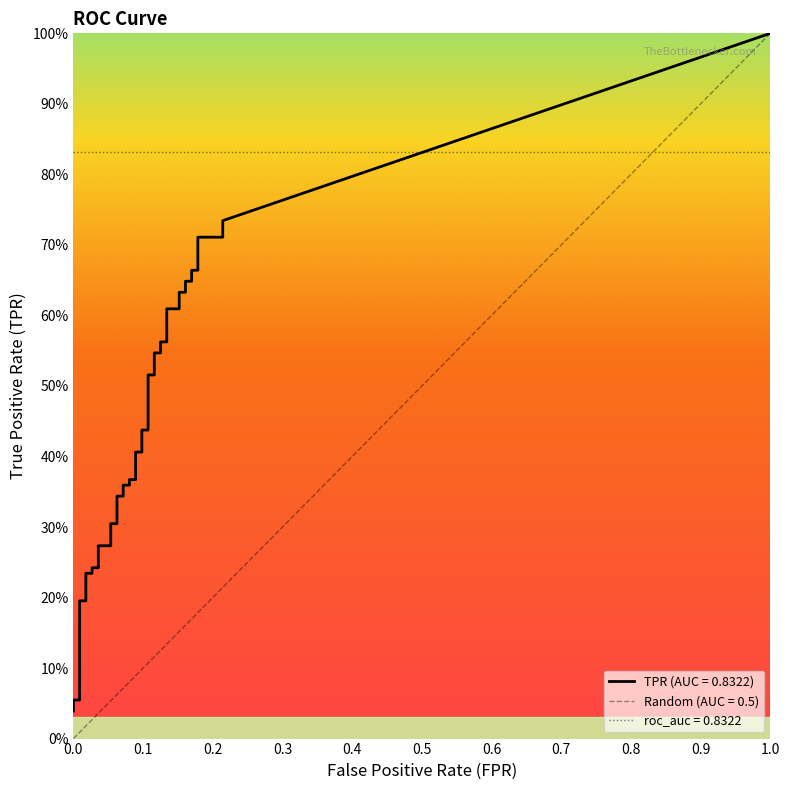

What value does the fpr series have at 22?

0.1